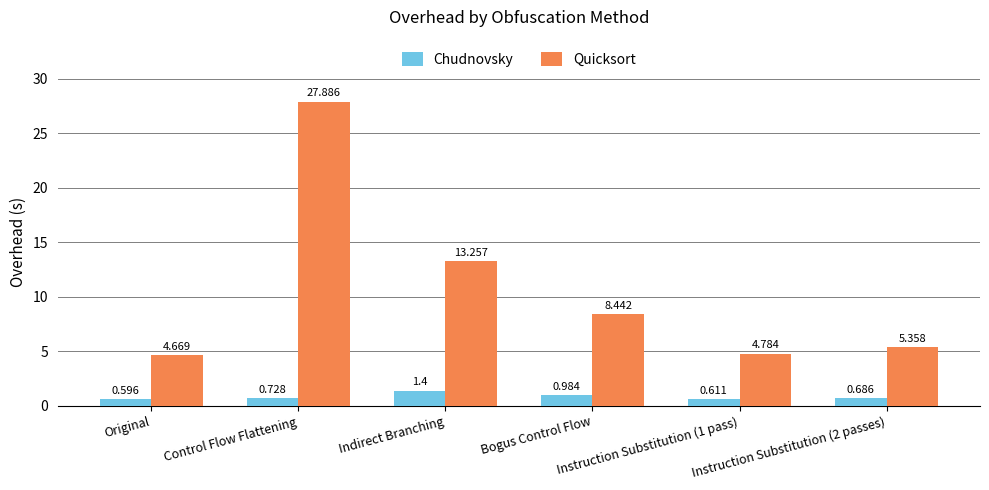

List the series in order of their peak value, lowest first.

Chudnovsky, Quicksort